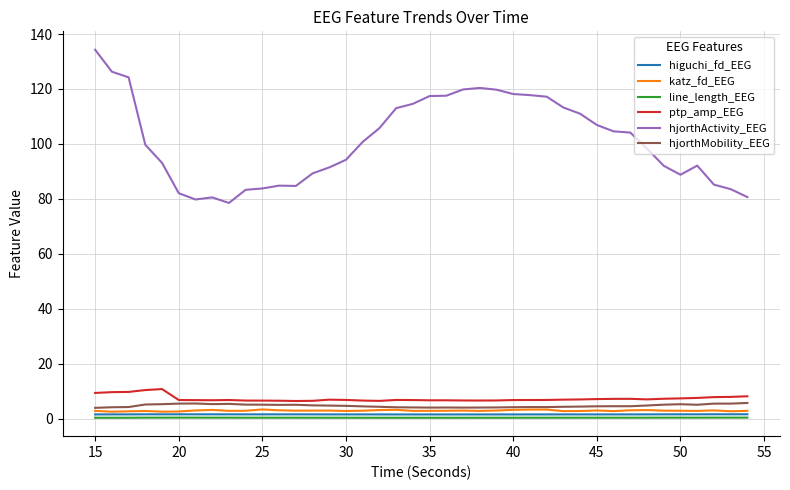

True or false: line_length_EEG and hjorthActivity_EEG cross at least once.

False